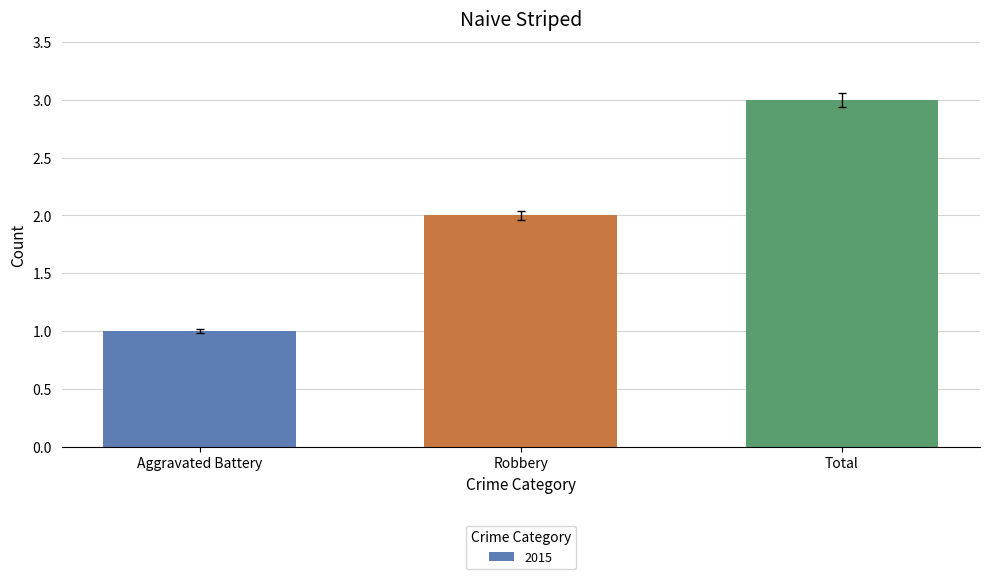

The chart shows a value of 0.4 at Aggravated Battery. True or false?

False